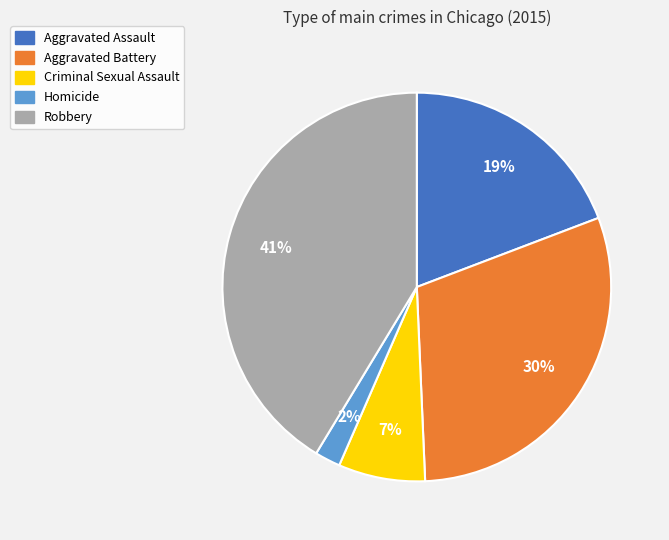

Do Aggravated Battery and Homicide together represent more than half of the pie?

No